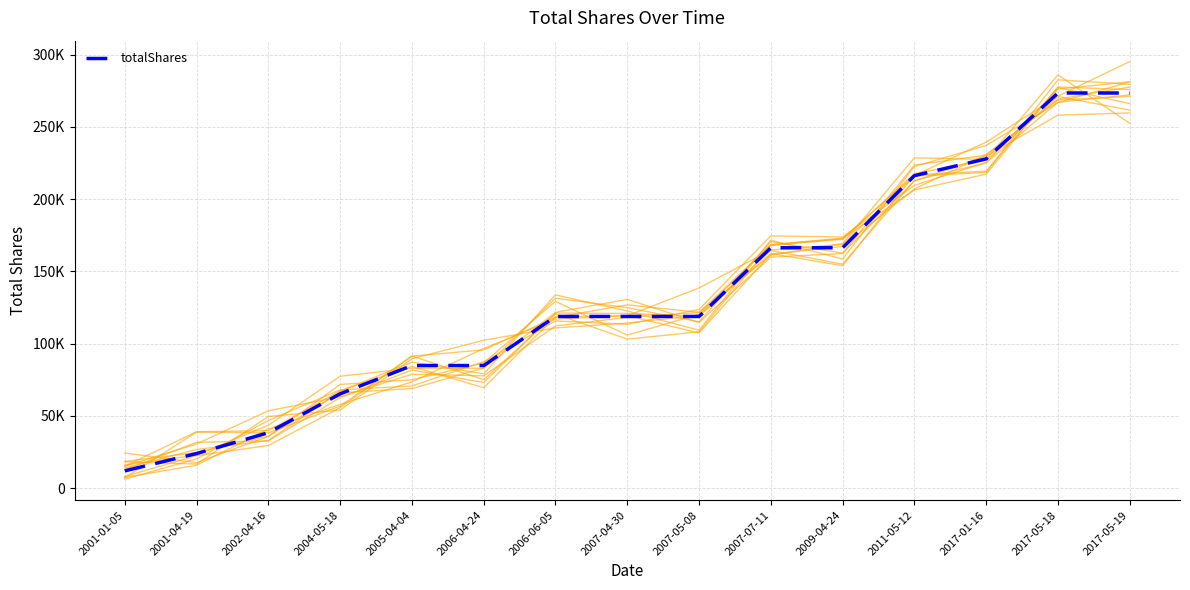

What position from the right is 2007-07-11?

6